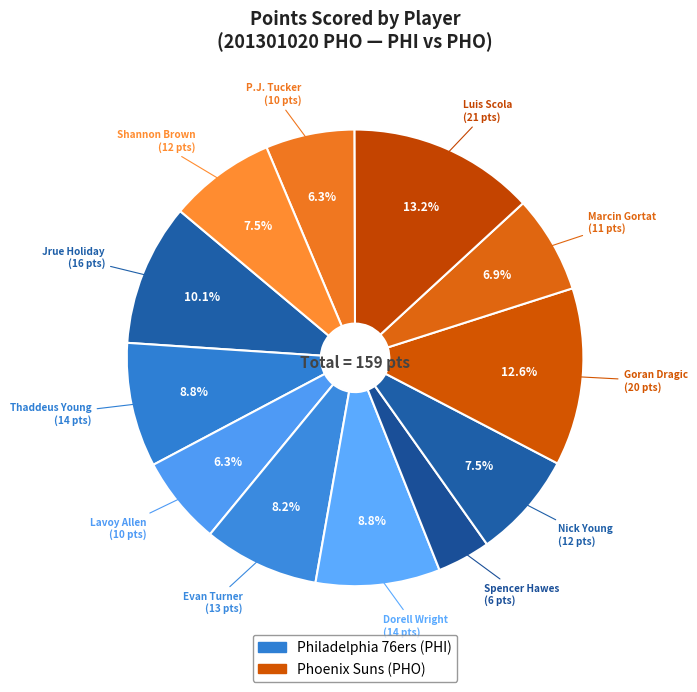

Count the number of slices in the pie.

12